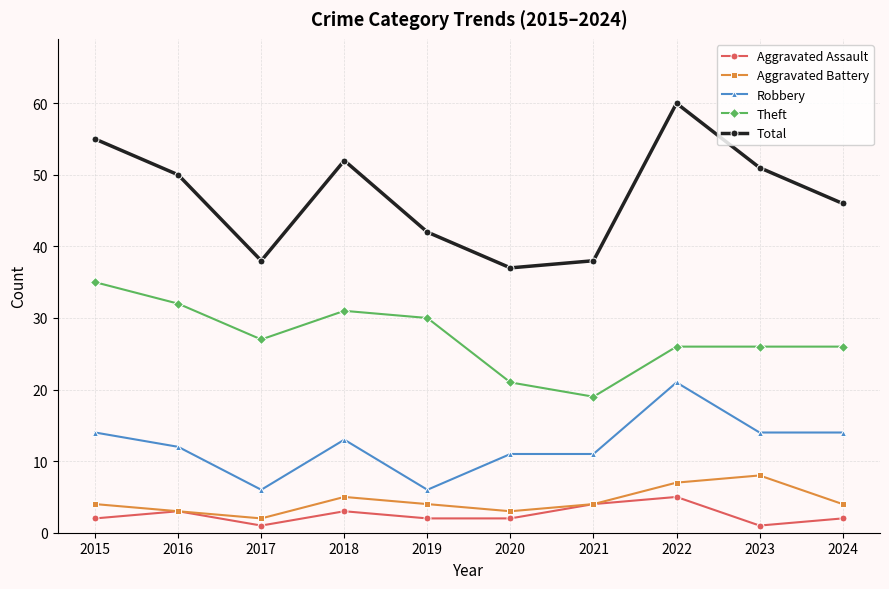

At which category is the sum across all series the highest?

2022